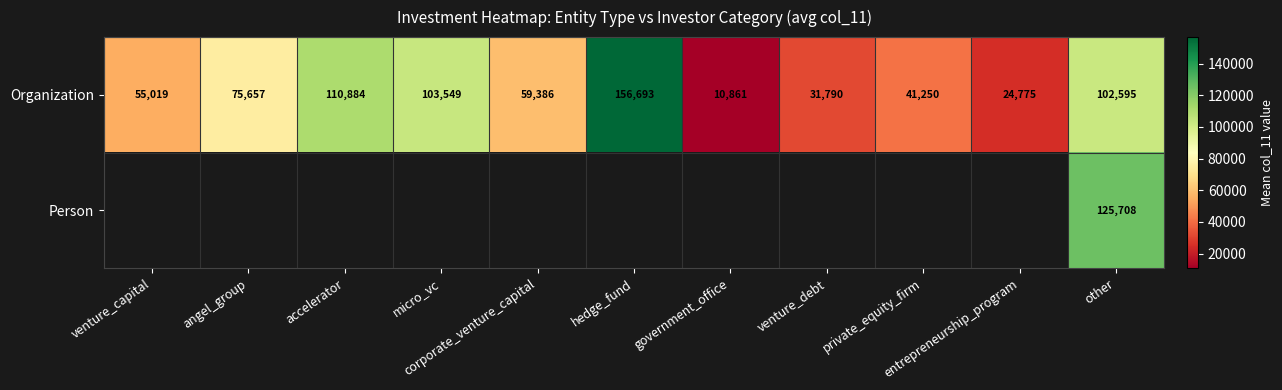

At which category does the chart reach its minimum across all series?

government_office